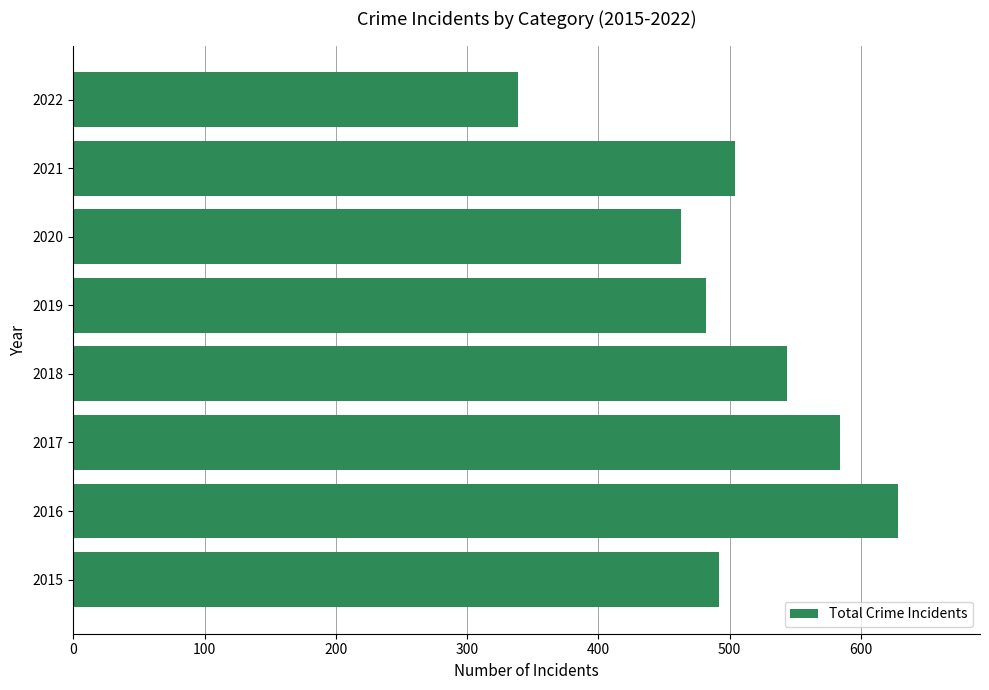

What is the sum of all values?

4036